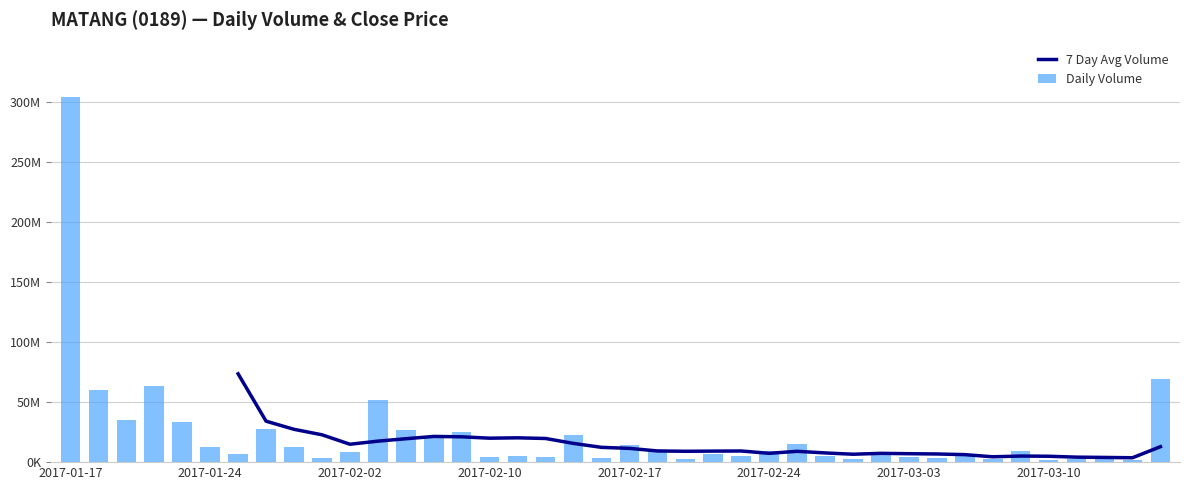

Are the bars grouped side by side (vs. stacked)?

Yes